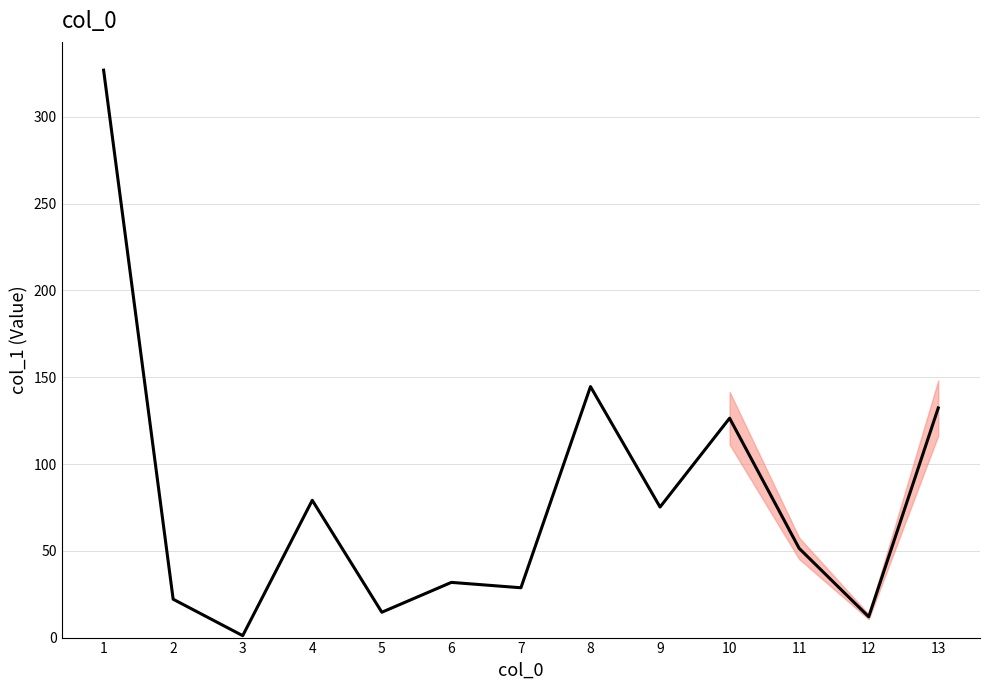

Approximately how many times larger is the value at 8 compared to 11?

2.8